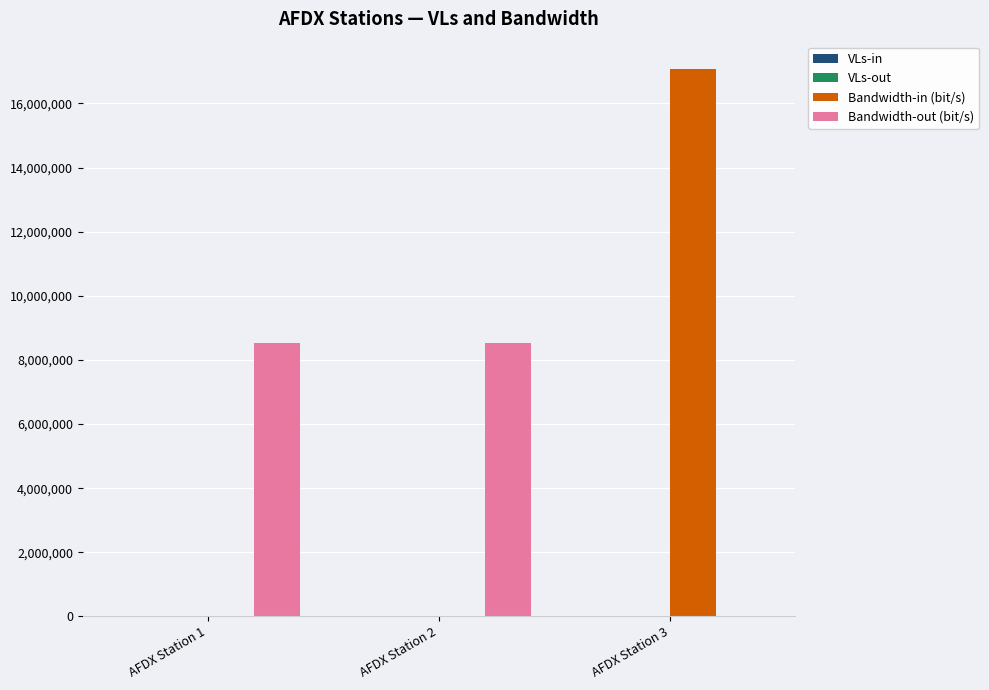

Which series changed the most between AFDX Station 2 and AFDX Station 3?

Bandwidth-in (bit/s)